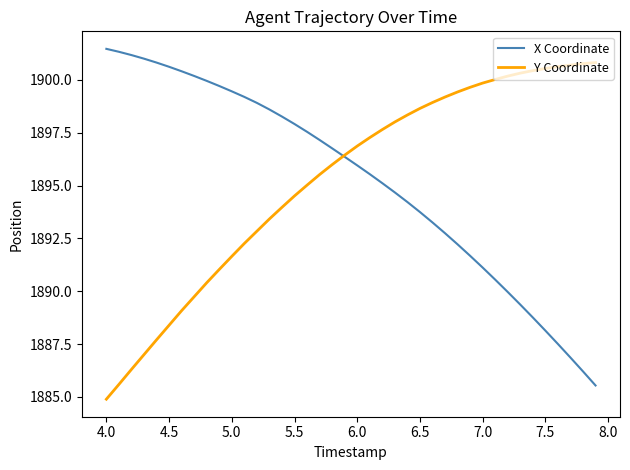

After their last crossing, which series has the higher values: Y Coordinate or X Coordinate?

Y Coordinate